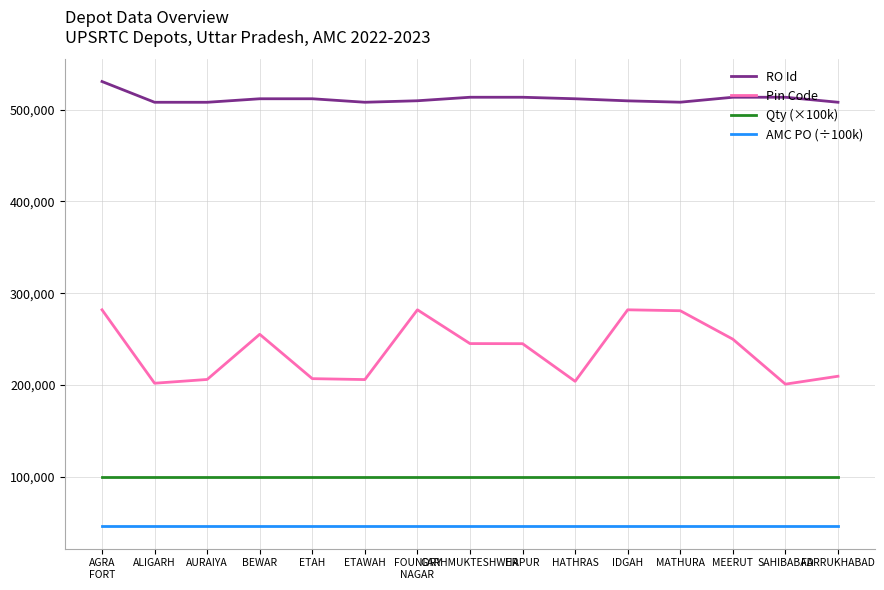

Rank the series at AGRA
FORT from highest to lowest value.

RO Id, Pin Code, Qty (×100k), AMC PO (÷100k)